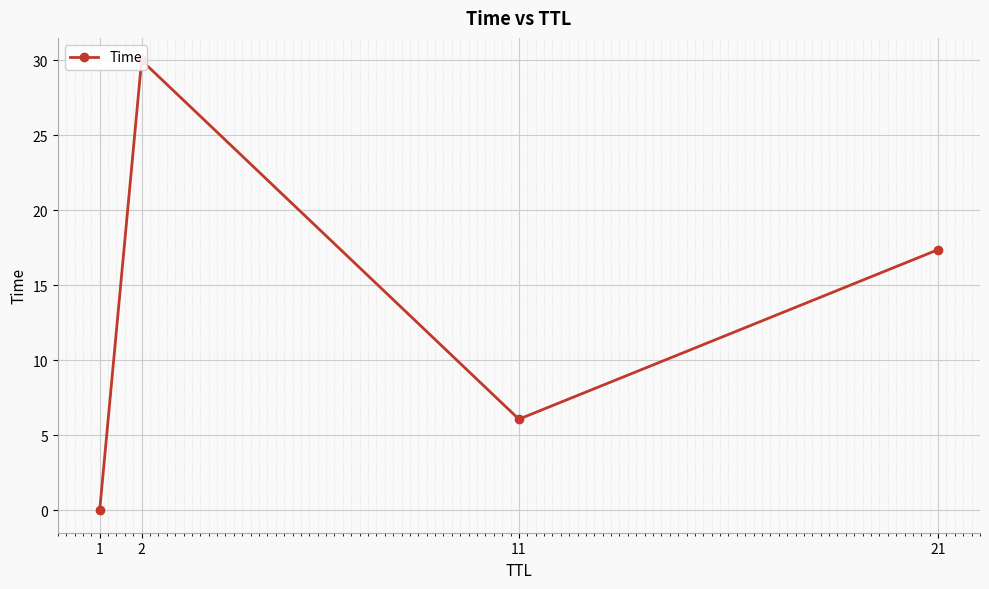

Reading left to right, what are all the values shown in this chart?

1=0.0	2=30.0	11=6.1	21=17.4